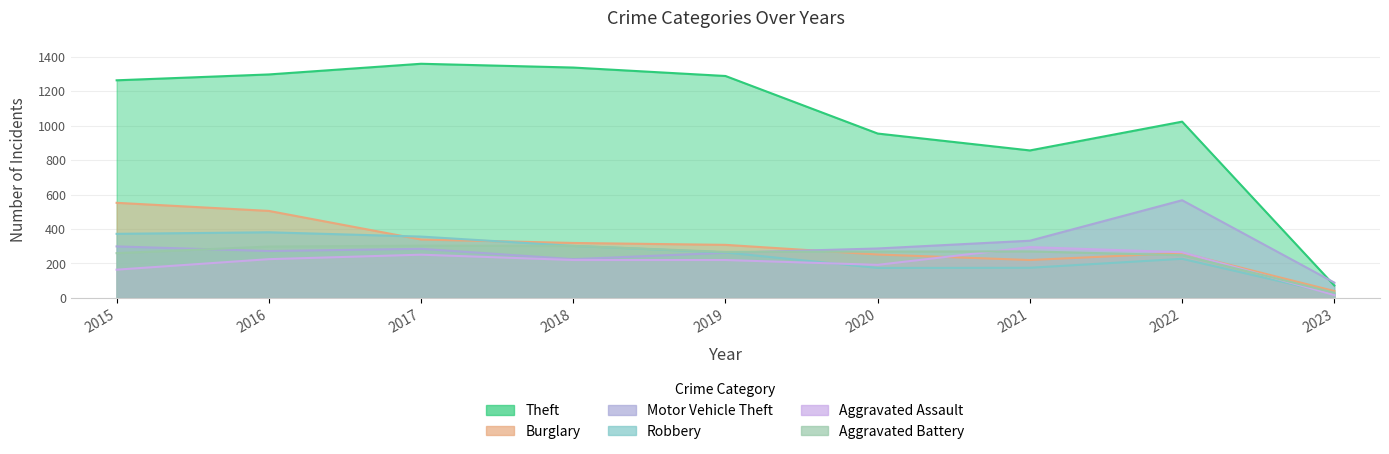

What are all the series names shown in the legend?

Theft, Burglary, Motor Vehicle Theft, Robbery, Aggravated Assault, Aggravated Battery